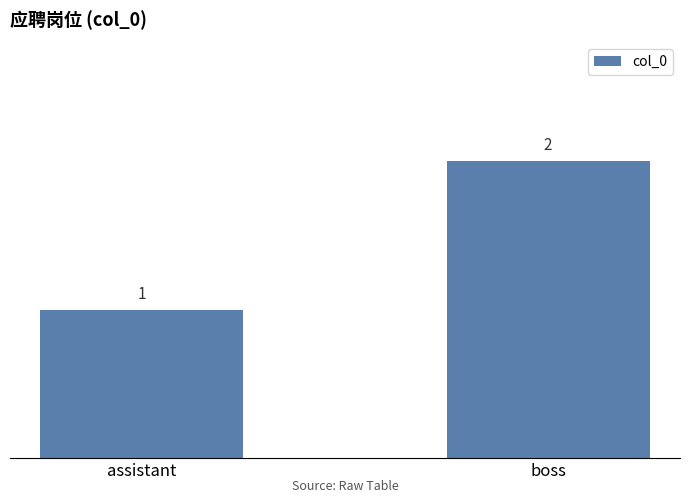

Is it true that the value at assistant is 1?

True